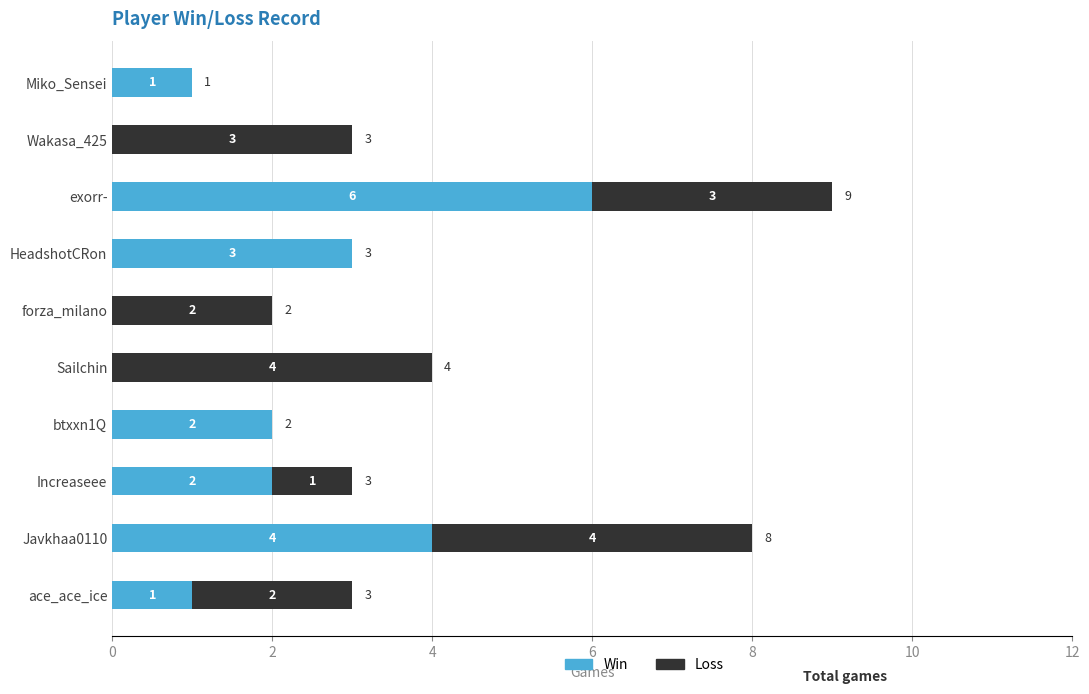

Is it true that Win equals 1 at Miko_Sensei?

True